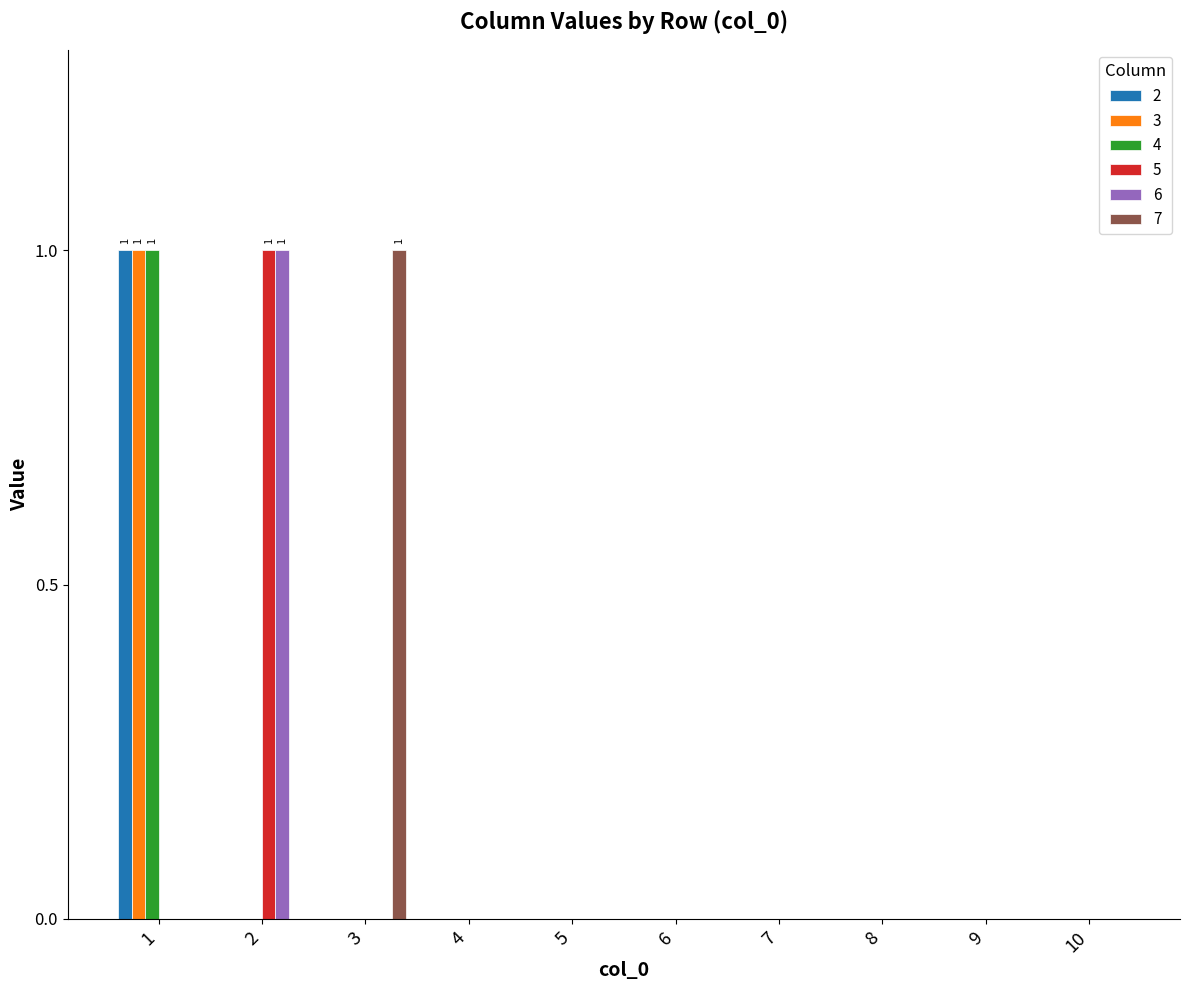

Is the value of 6 at 5 greater than the value of 7 at 3?

No